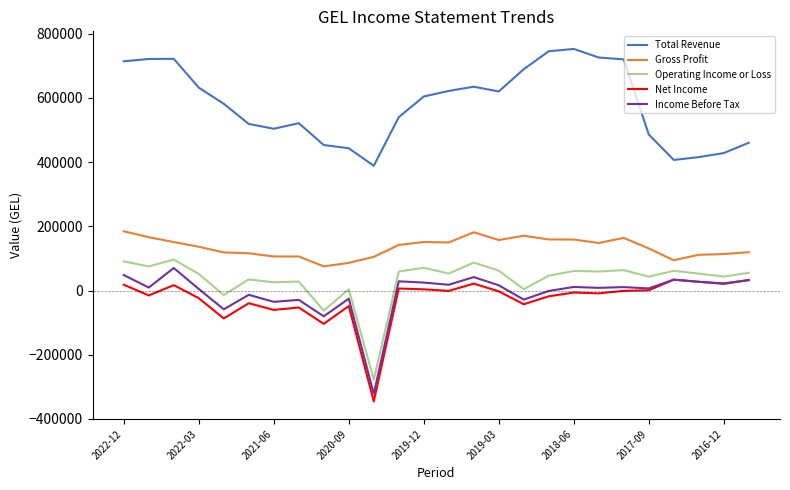

What is the highest value of the Total Revenue series?

752400